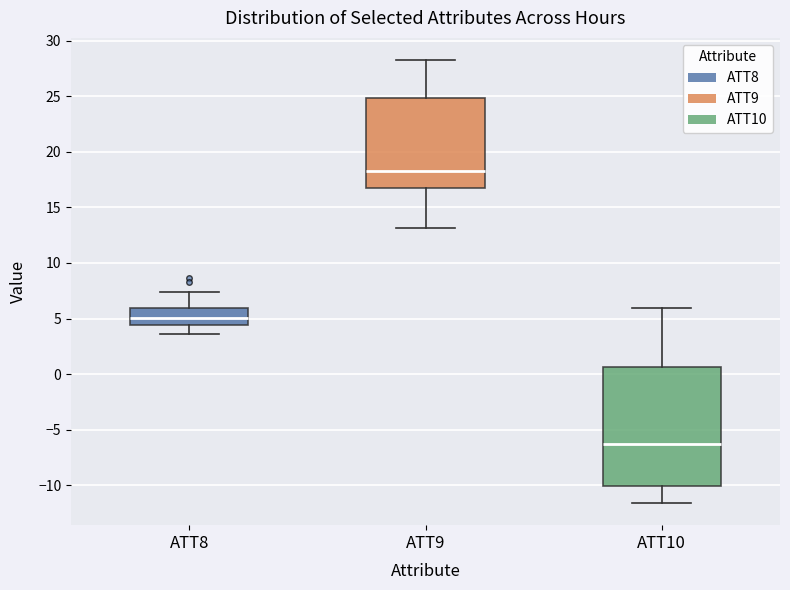

Where is the upper edge of the box for ATT8 on the y-axis? The values are not printed on the chart, so give them approximately, as read against the axis.

6.0